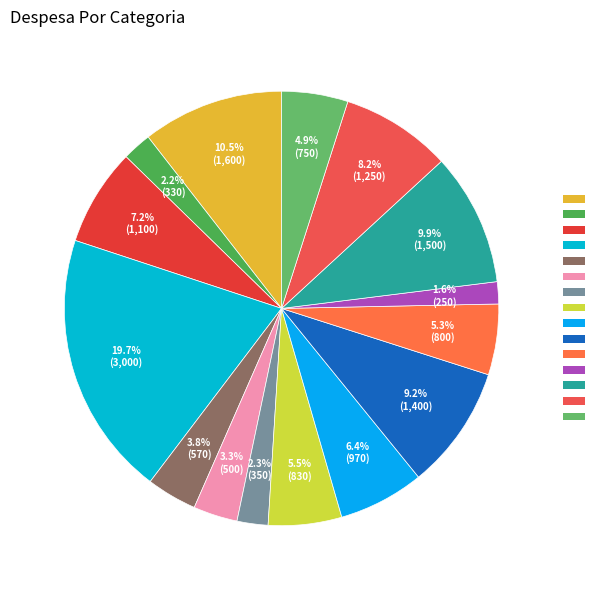

To the nearest percent, what is the difference between the largest and smallest slice percentages?

18%